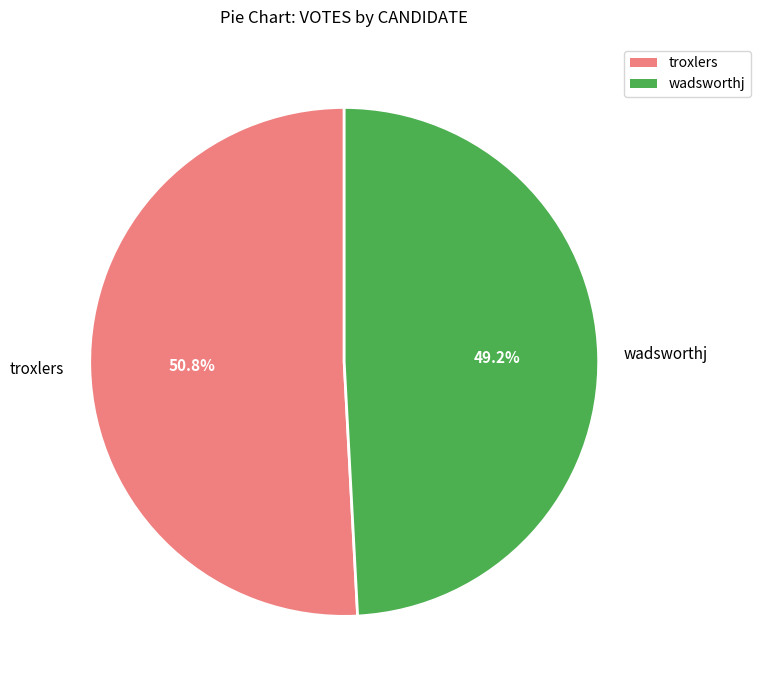

Which category has the biggest portion of the pie?

troxlers